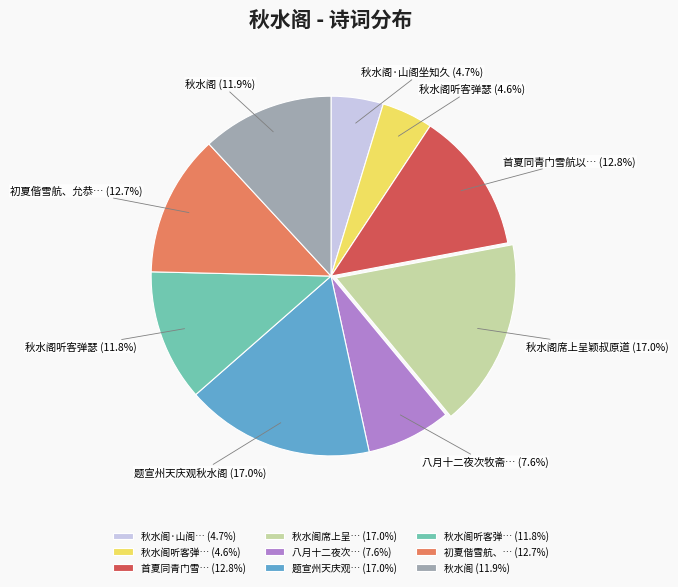

Which has a higher value, 秋水阁听客弹… (4.6%) or 初夏偕雪航、… (12.7%)?

初夏偕雪航、… (12.7%)